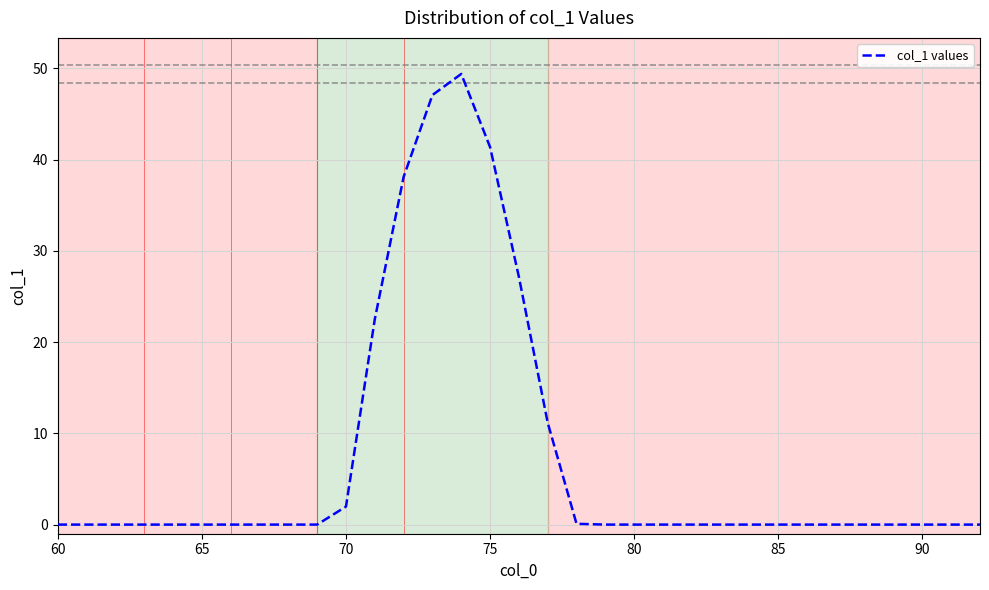

What is the maximum value shown in the chart?

49.4